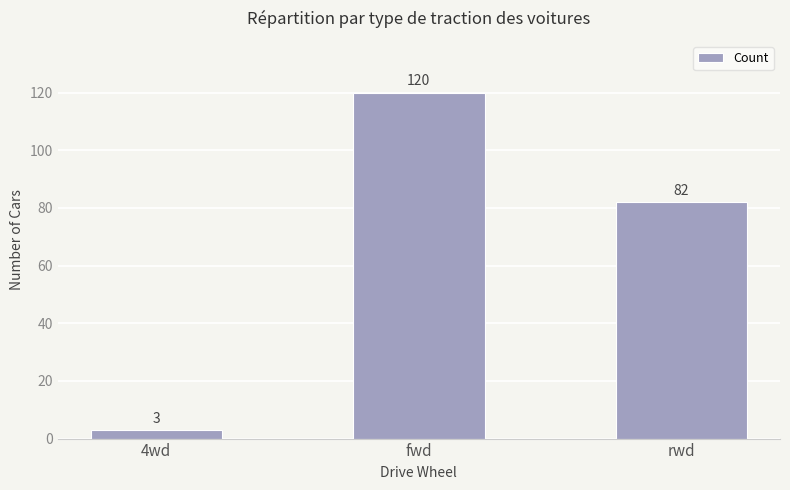

Which has a higher value, rwd or fwd?

fwd